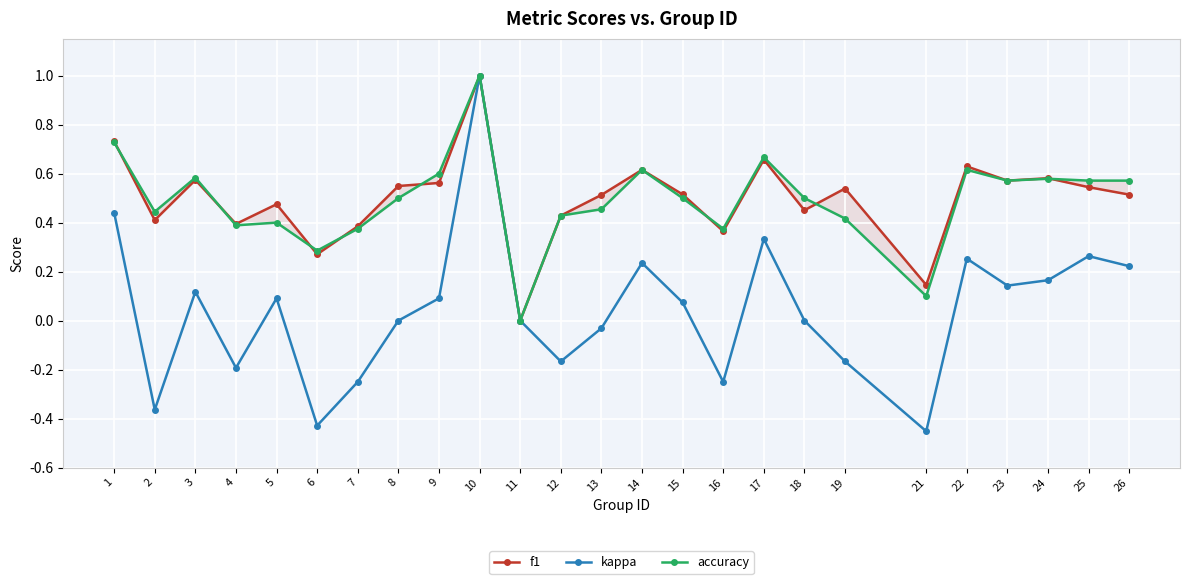

What is the difference between the maximum and minimum values in the kappa series?

1.5